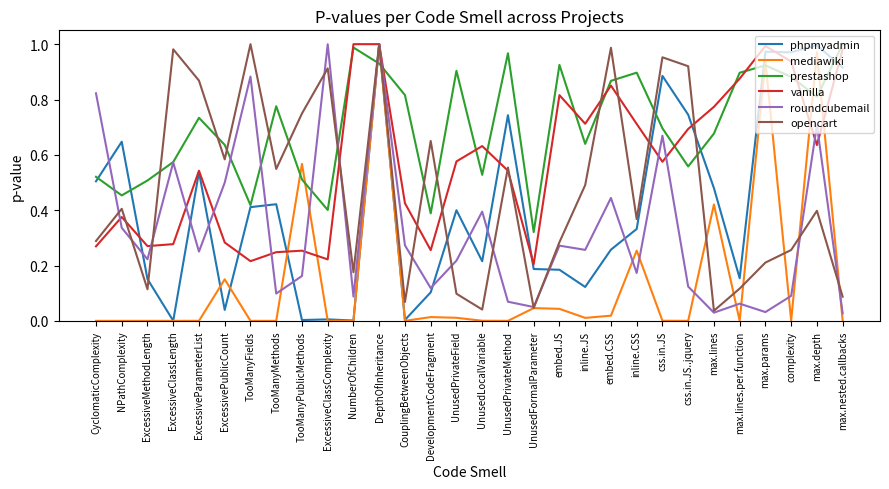

Which series changed the most between TooManyFields and UnusedPrivateMethod?

roundcubemail